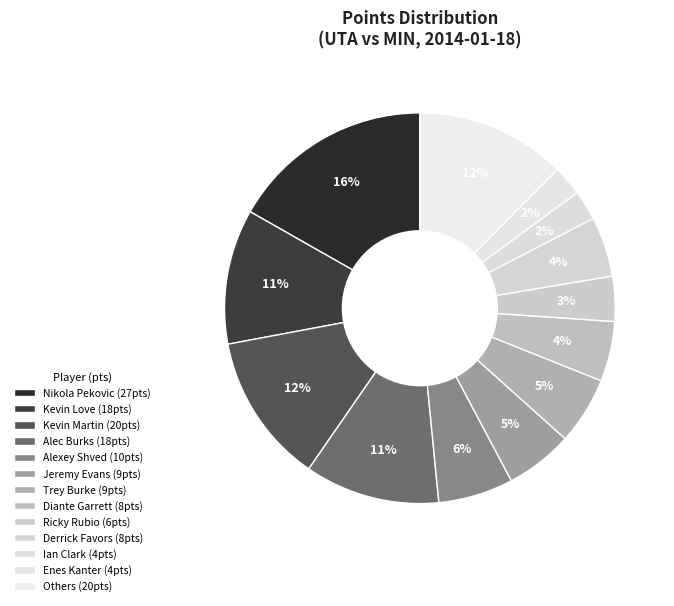

Is Nikola Pekovic the majority of the pie?

No